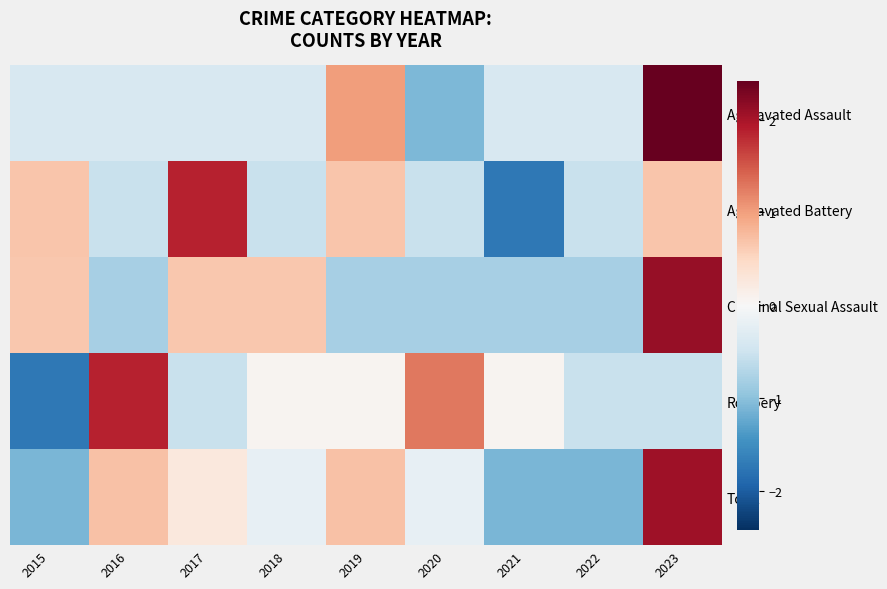

What is the total value across all series at 2016?

0.8